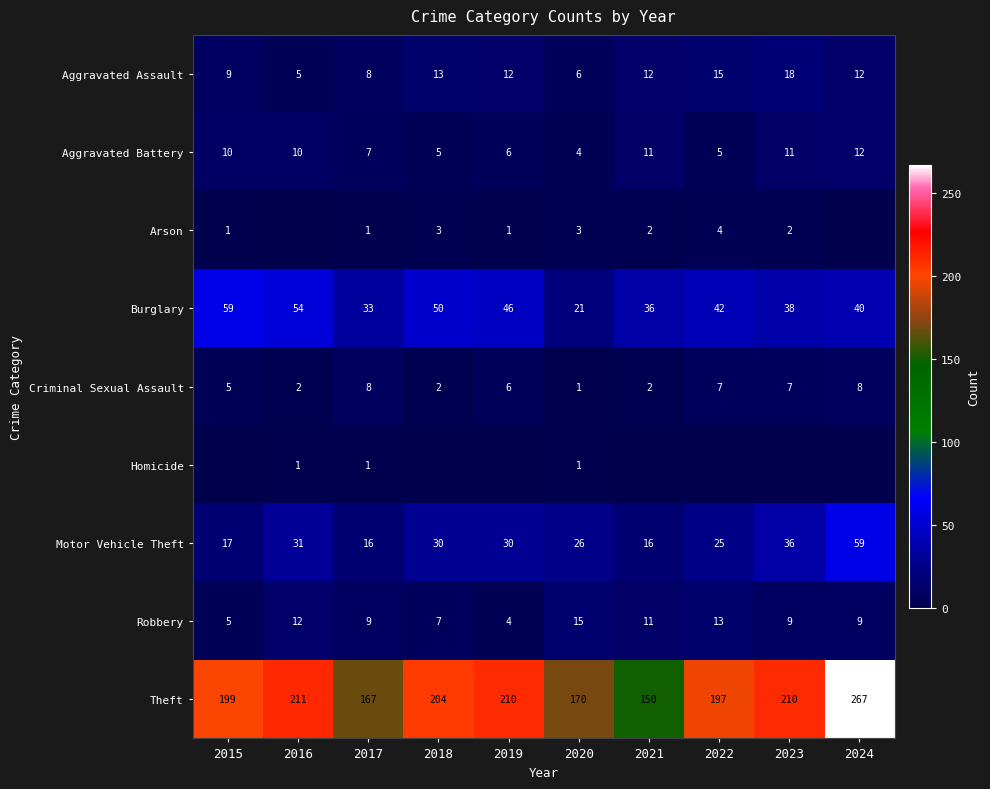

What is the difference between the maximum and second lowest values in the Theft series?

100